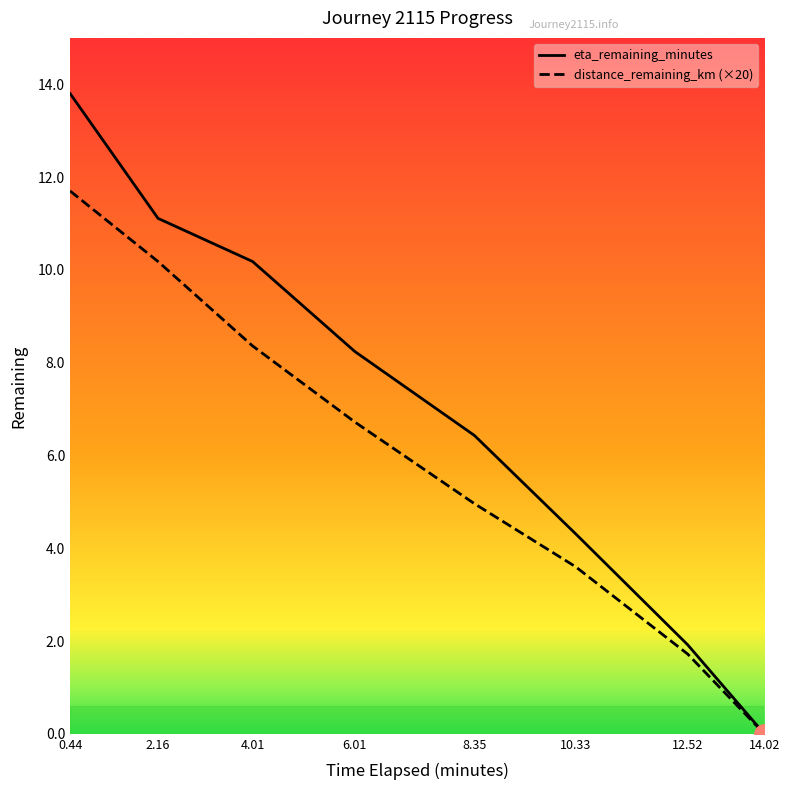

True or false: eta_remaining_minutes has more than 1 interior local peaks.

False